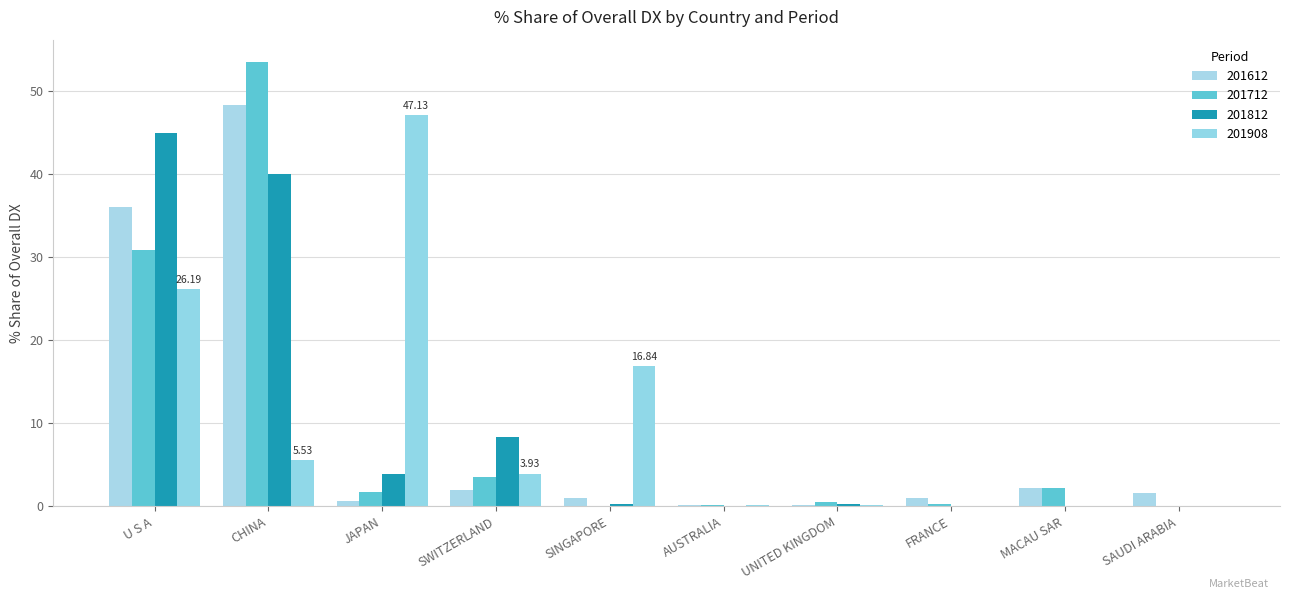

The value of 201812 at FRANCE is 0.1. True or false?

True